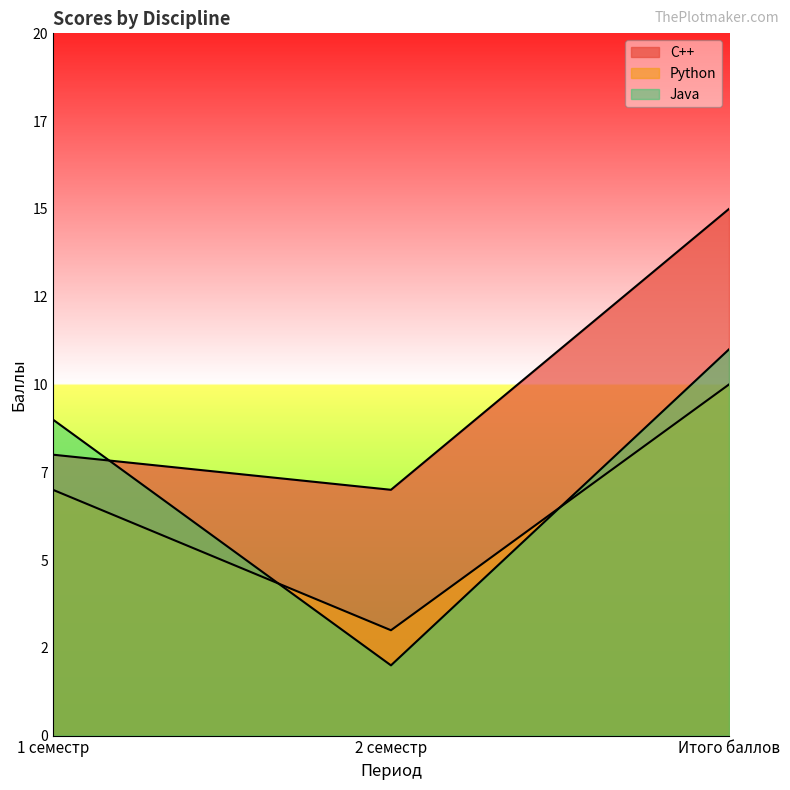

Reading left to right, list all the values displayed in this chart.

C++: 8	7	15
Python: 7	3	10
Java: 9	2	11